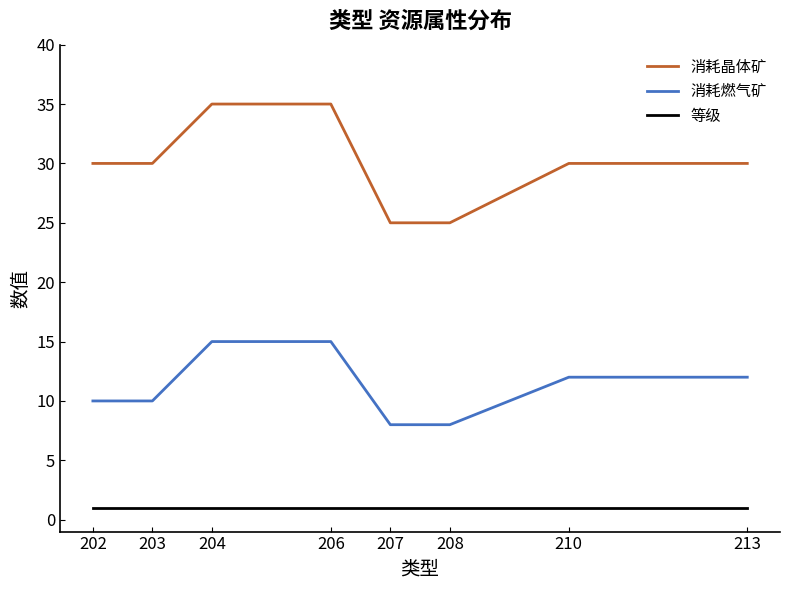

How many distinct data groups are displayed?

3